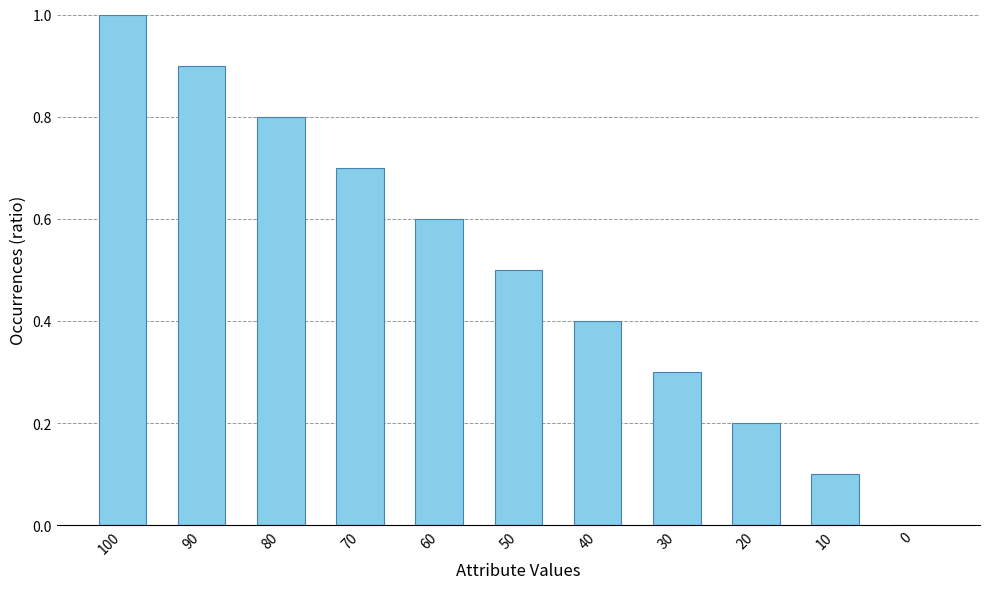

What is the sum of all values?

5.5